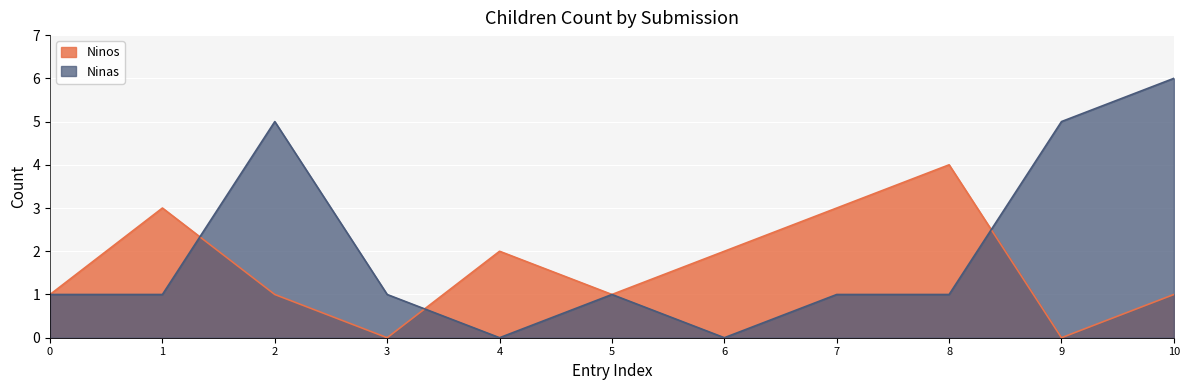

How many lines are shown in the chart?

2